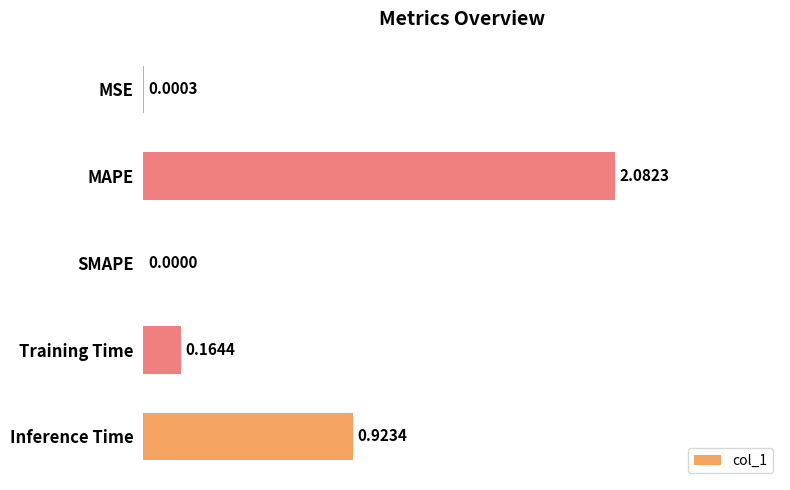

Which has a higher value, MAPE or Training Time?

MAPE